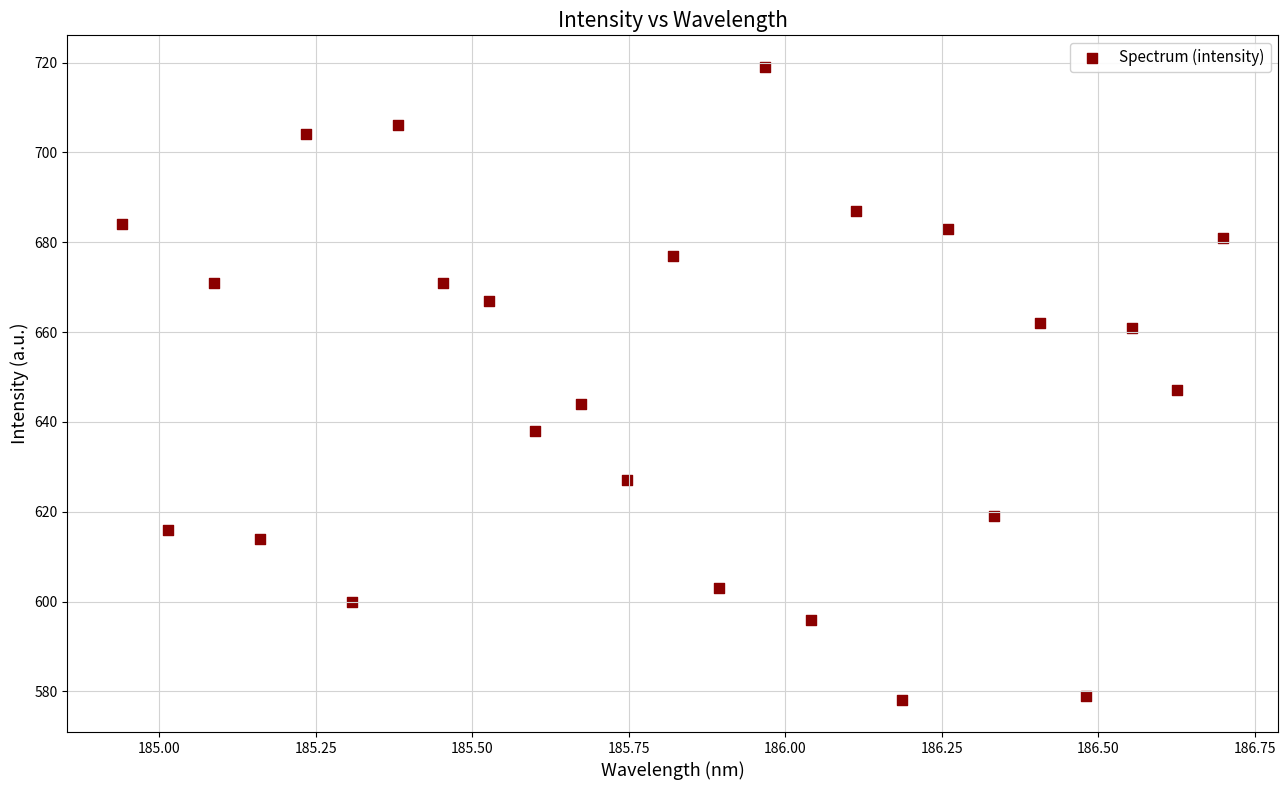

What is the range of Y values (max minus min)?

141